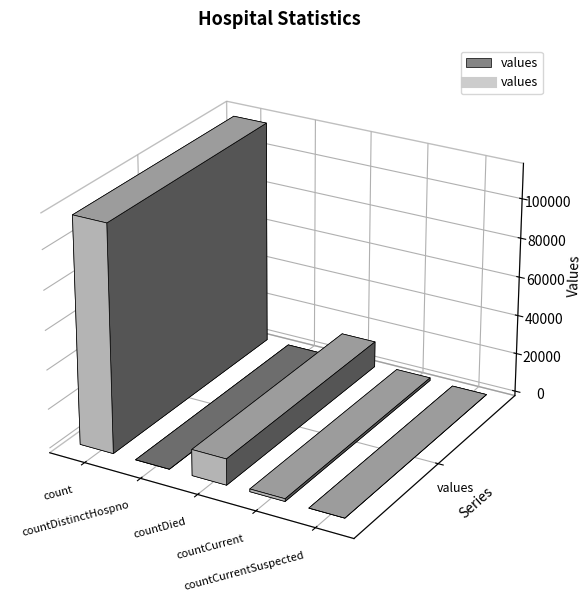

What is the sum of the values at countCurrent and count?

116762